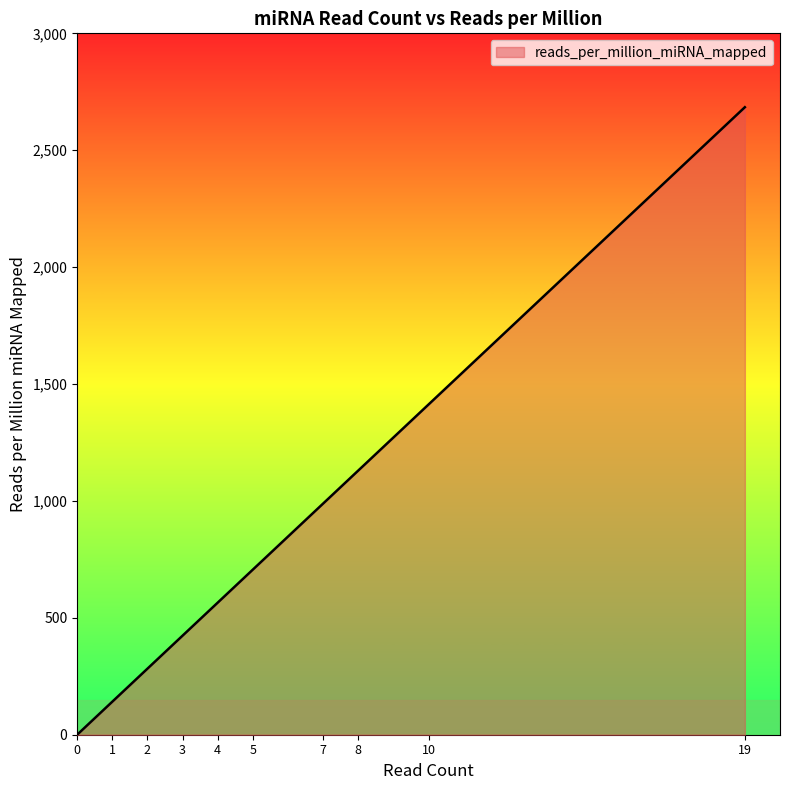

What is the difference between the values at 19 and 0?

2684.0